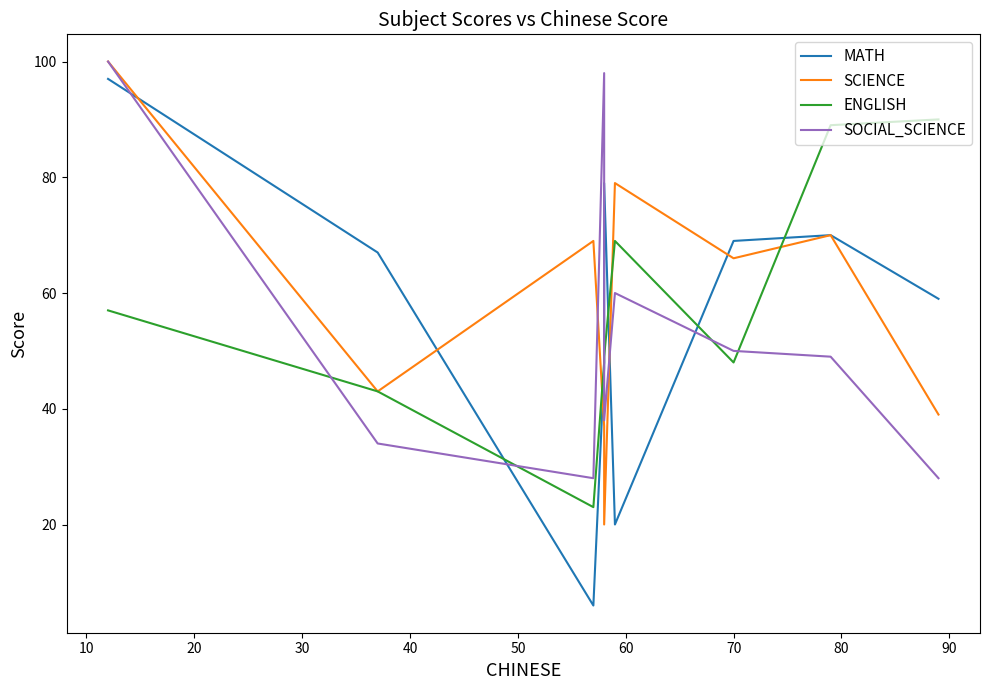

Is this an area chart (filled region under the line)?

No